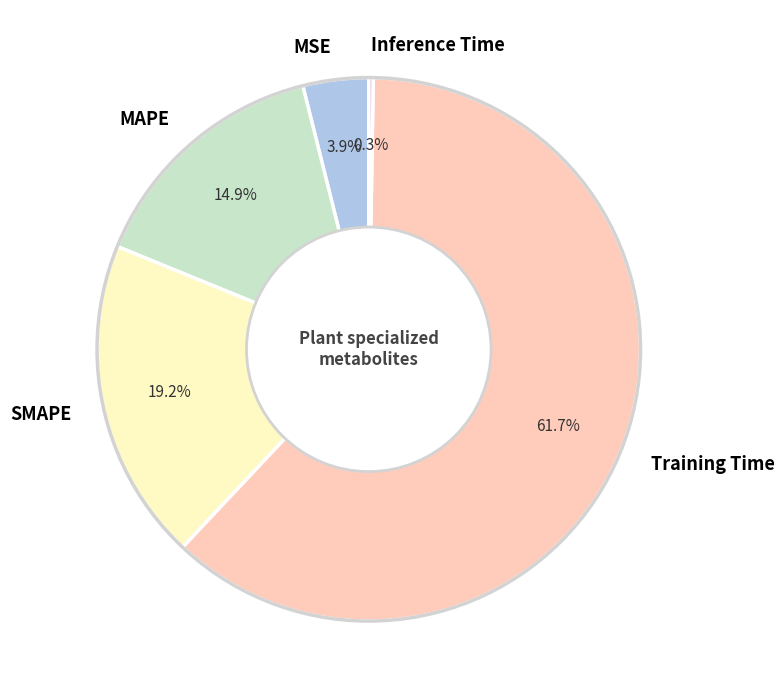

Does MAPE represent more than half of the total?

No